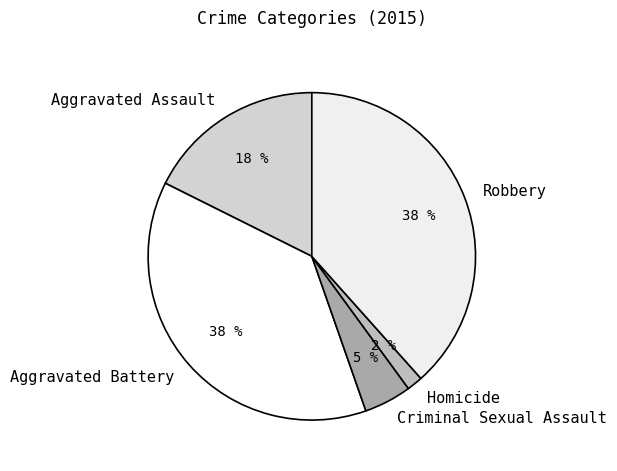

Is there any slice that represents more than half of the pie?

No